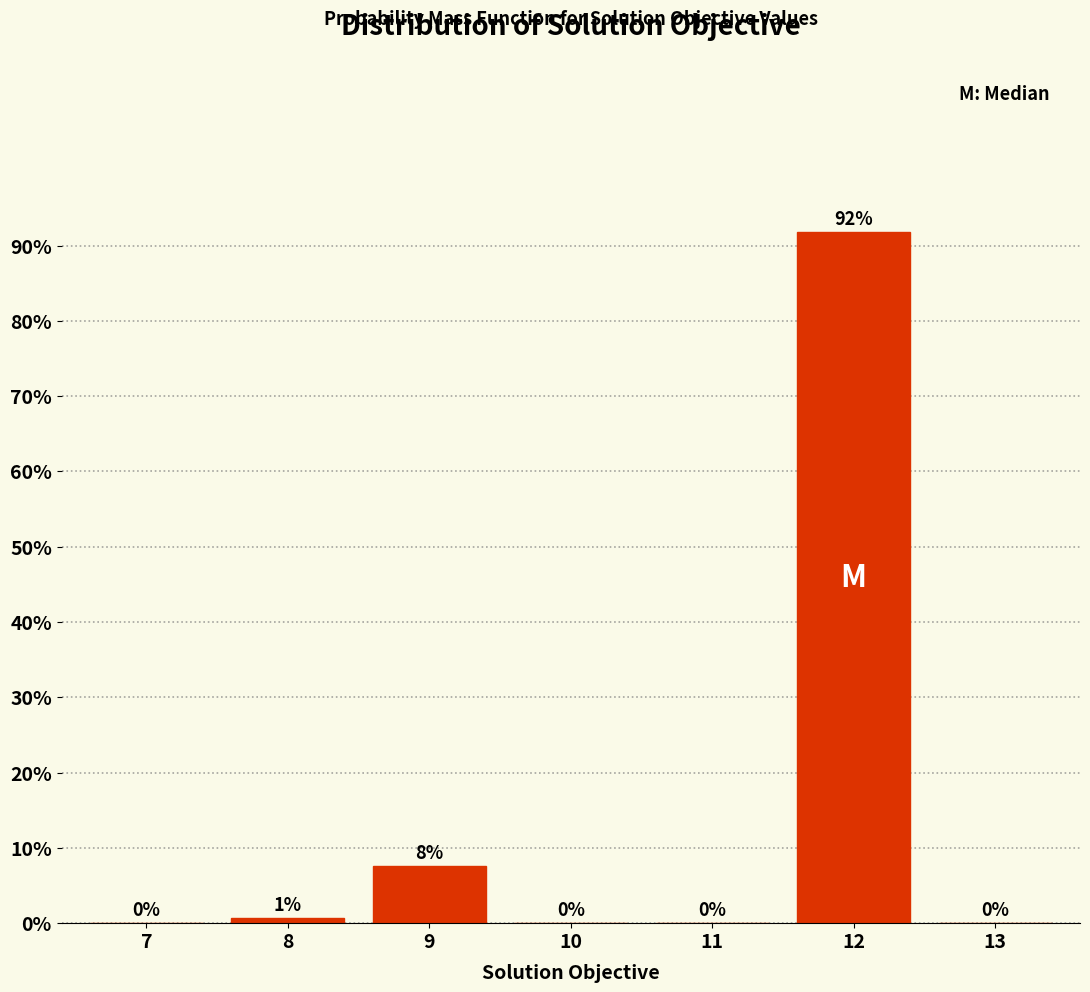

The value at 7 is 42.6. True or false?

False